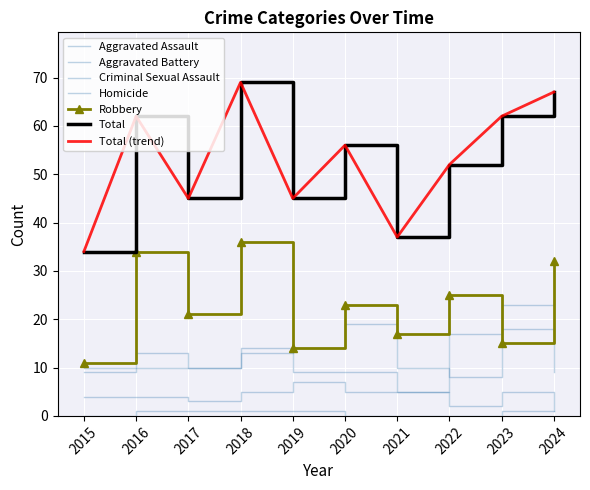

In Robbery, how many points are higher than both neighbors (excluding endpoints)?

4